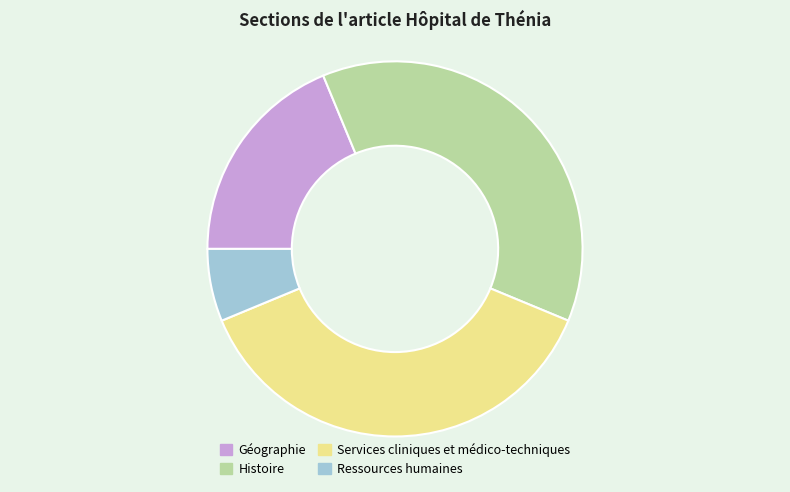

Combined, do Histoire and Ressources humaines account for over 50%?

No